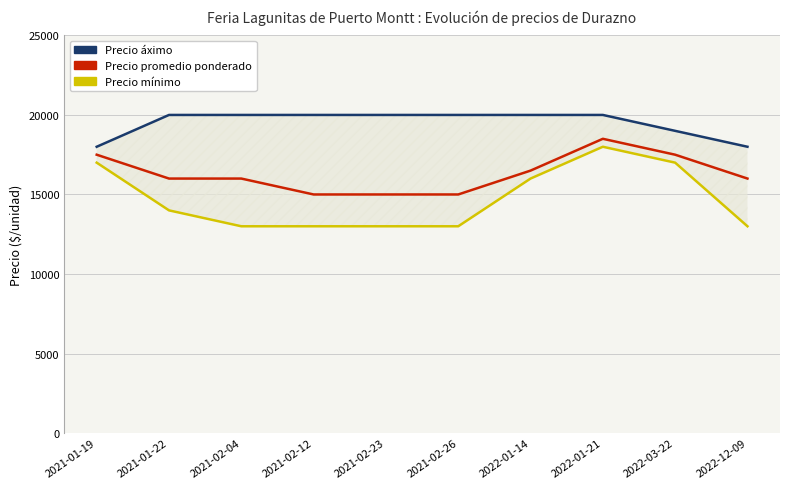

What is the total value across all series at 2022-01-14?

52500